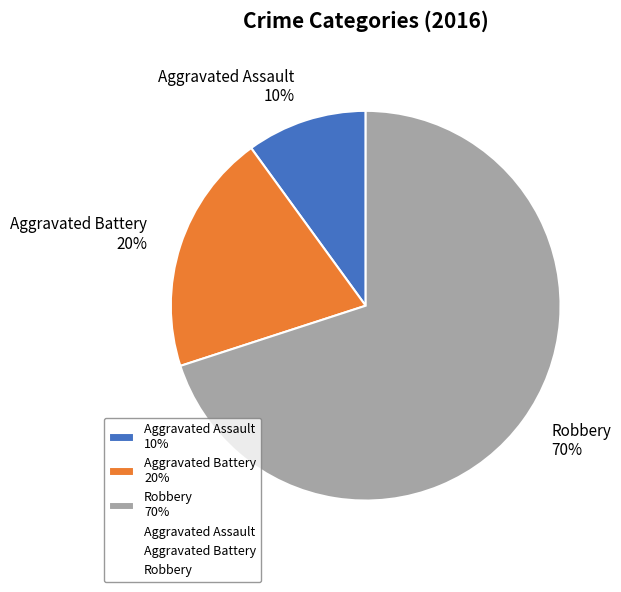

Which slice is the largest?

Robbery